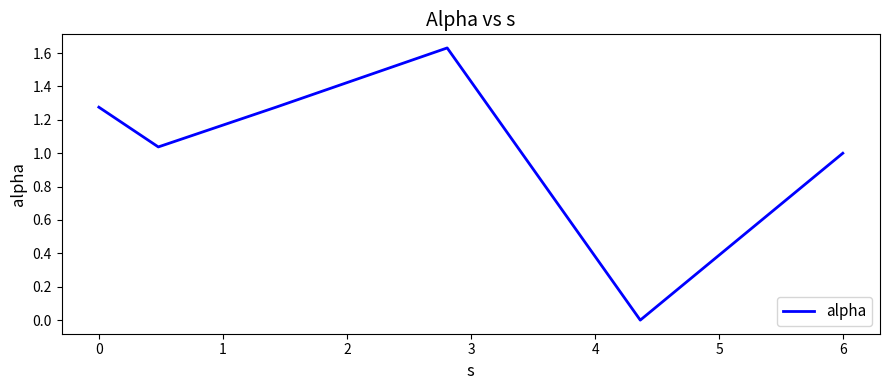

True or false: there are more than 1 points higher than both neighbors.

False